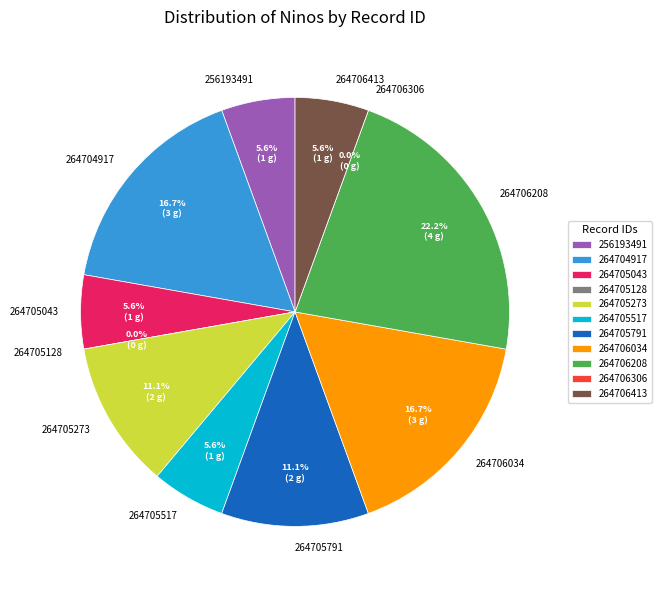

What is the smallest slice in the pie chart?

264705128